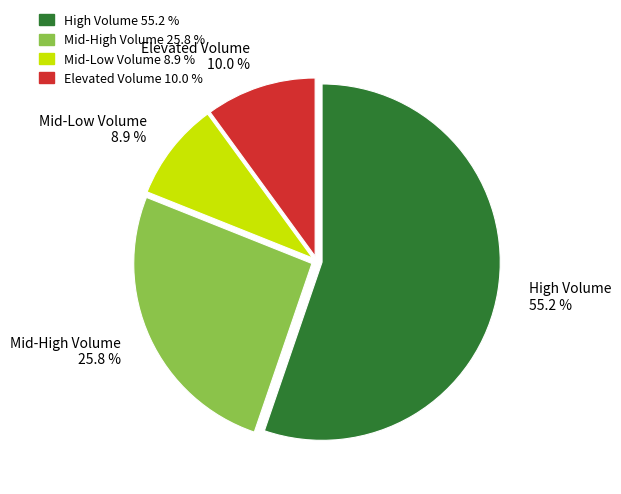

To the nearest percent, what is the average slice percentage?

25%